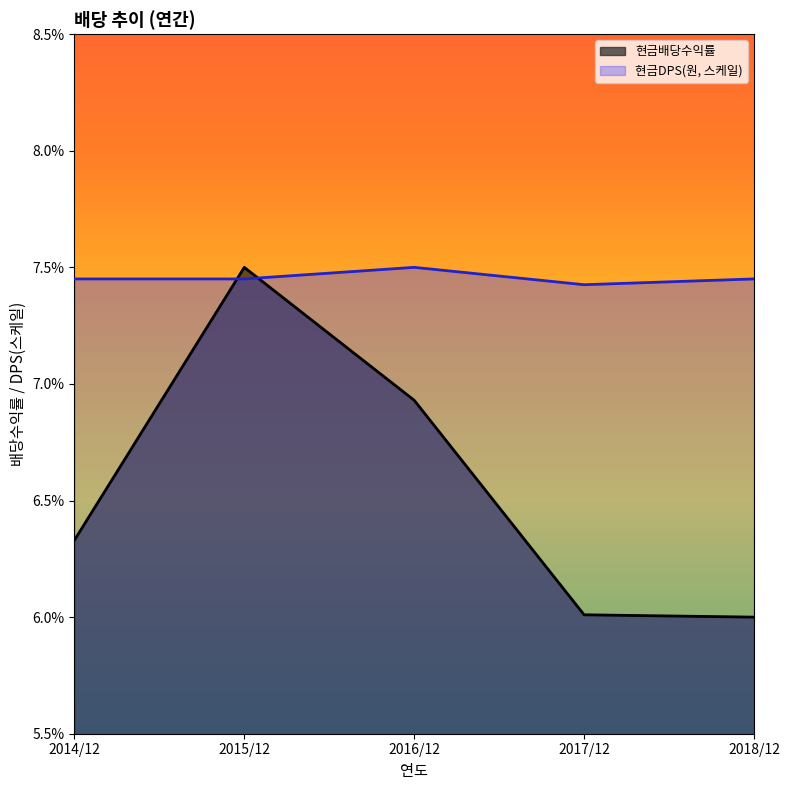

List the series in order of their peak value, highest first.

현금배당수익률, 현금DPS(원)